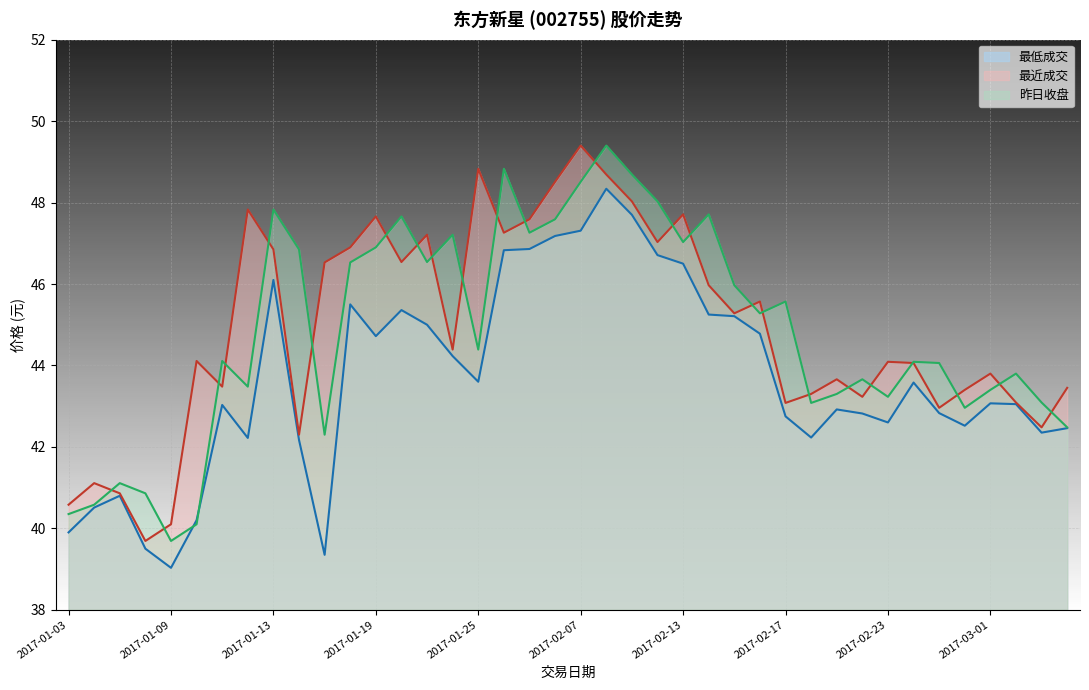

What is the smallest value displayed?

39.0